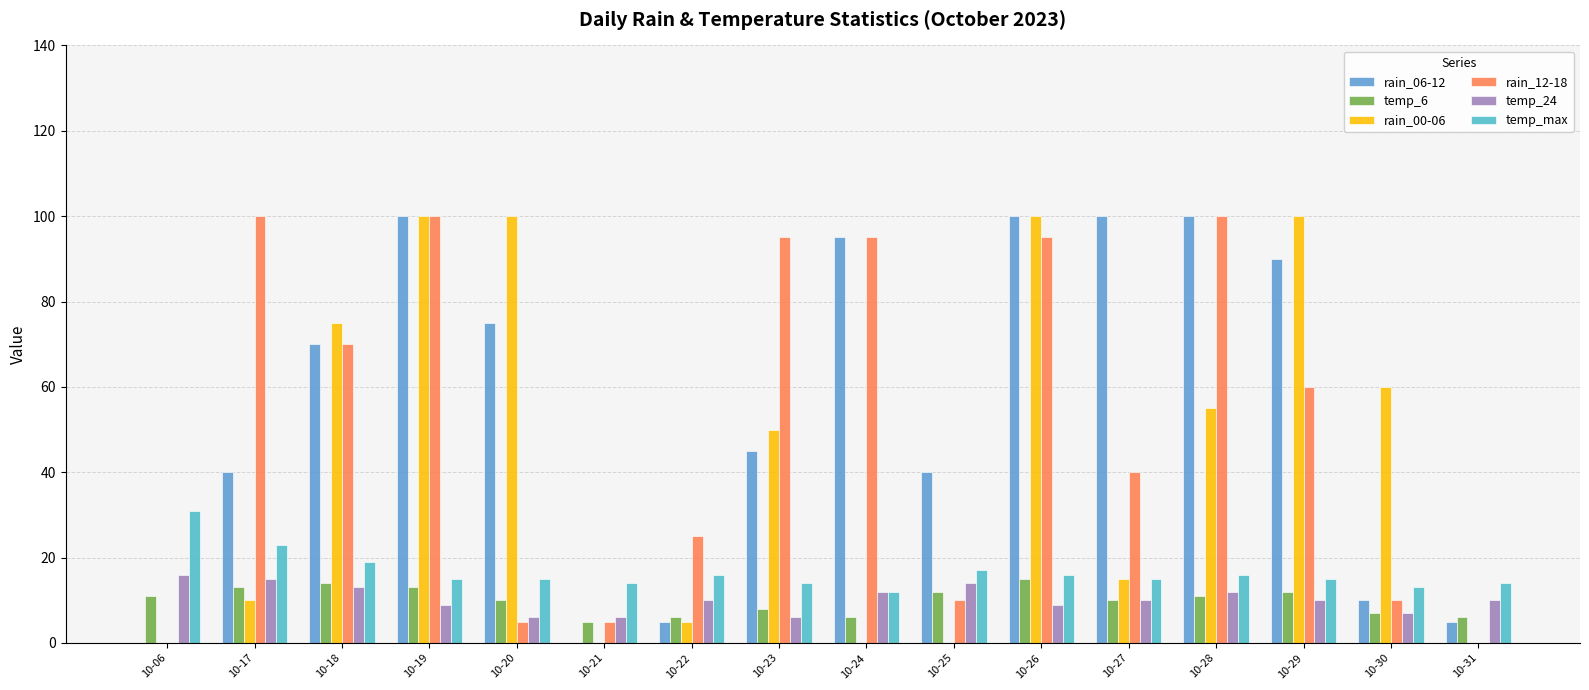

Are the bars grouped side by side (vs. stacked)?

Yes